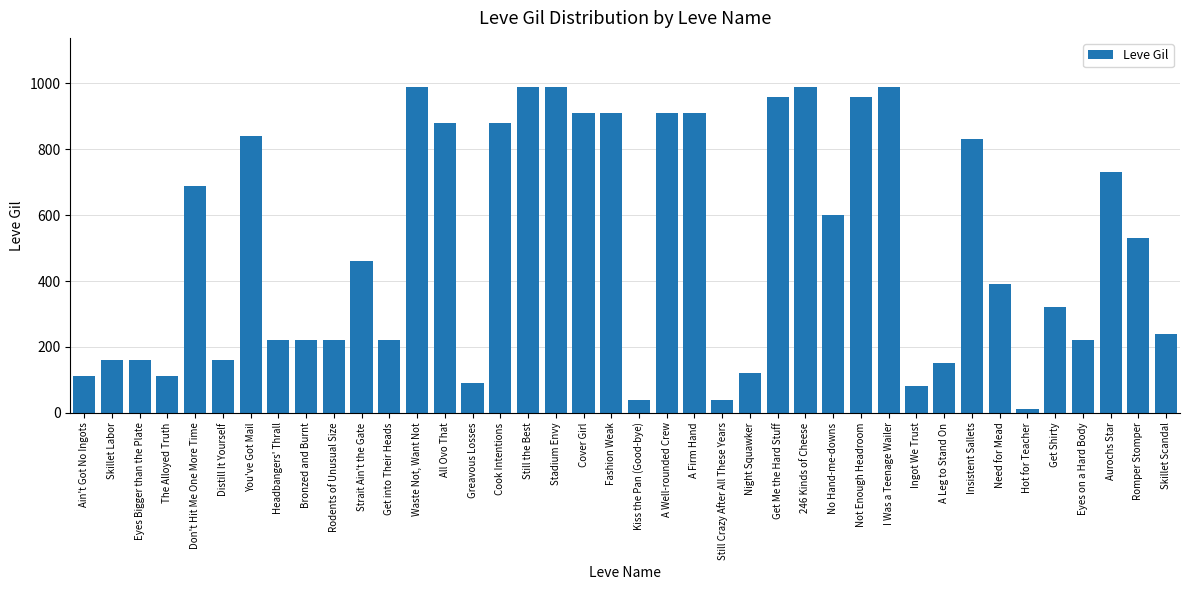

True or false: the data shows 513 at A Well-rounded Crew.

False